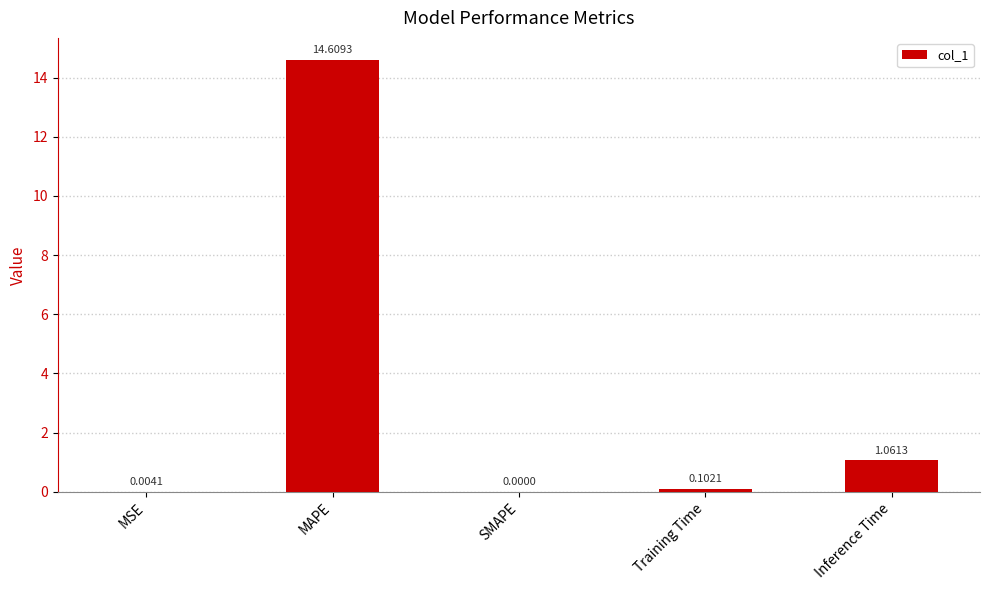

What is the change in value from MAPE to SMAPE?

-14.6